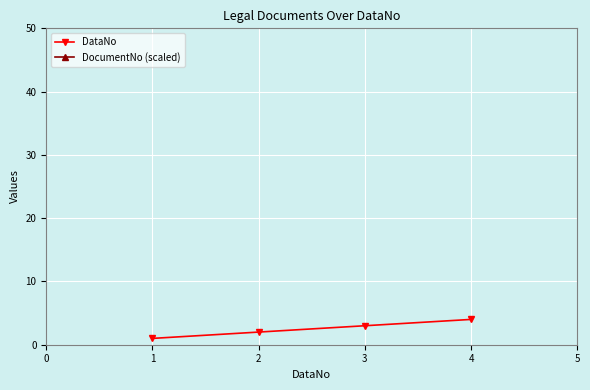

What is the minimum value for DocumentNo (scaled)?

62.1